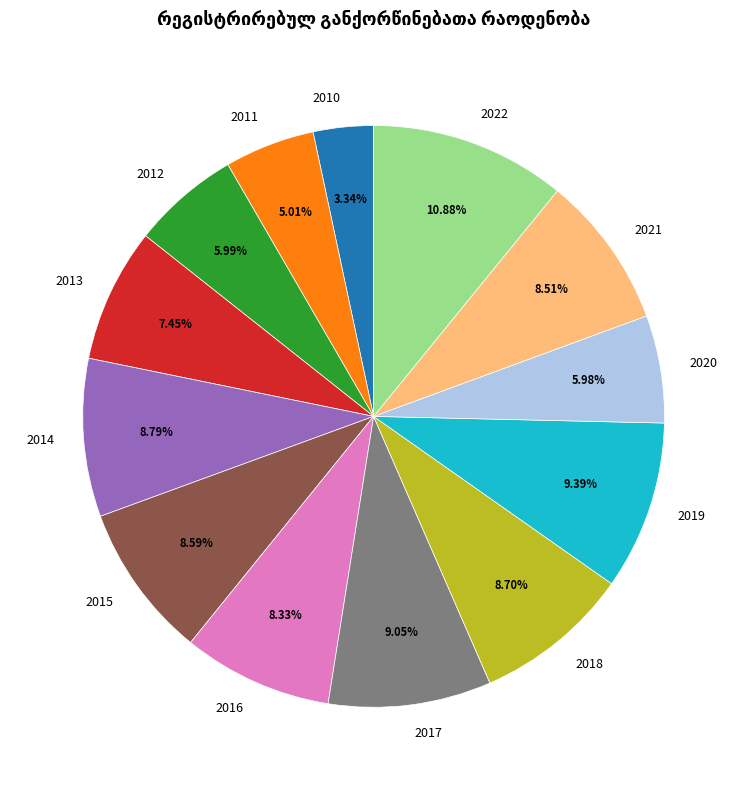

To the nearest percent, what percentage of the pie is 2021?

9%